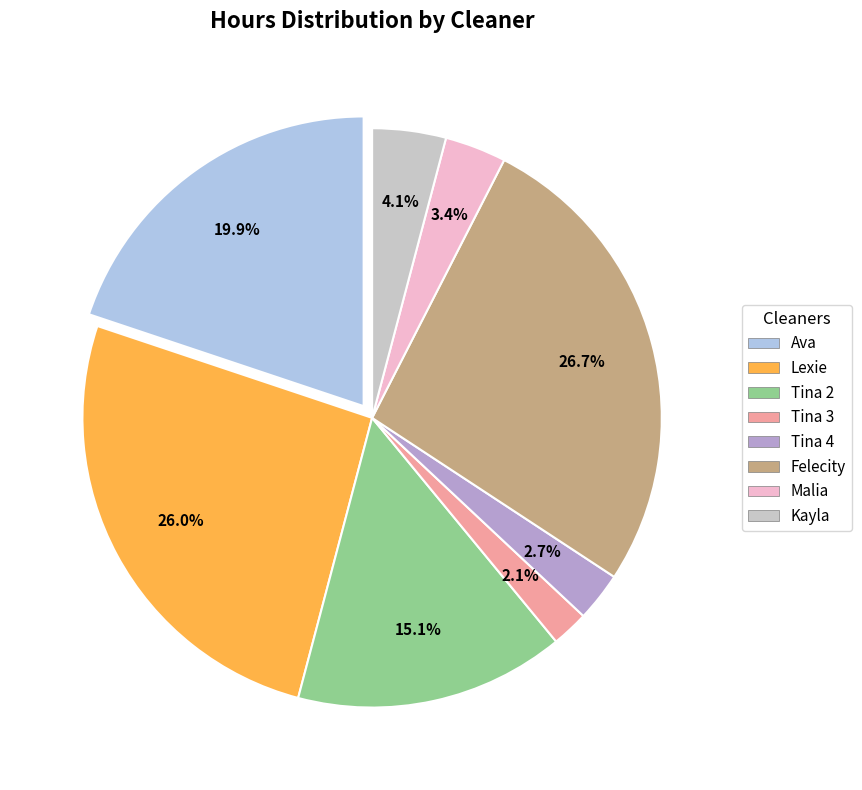

To the nearest percent, what percentage of the pie is Tina 4?

3%